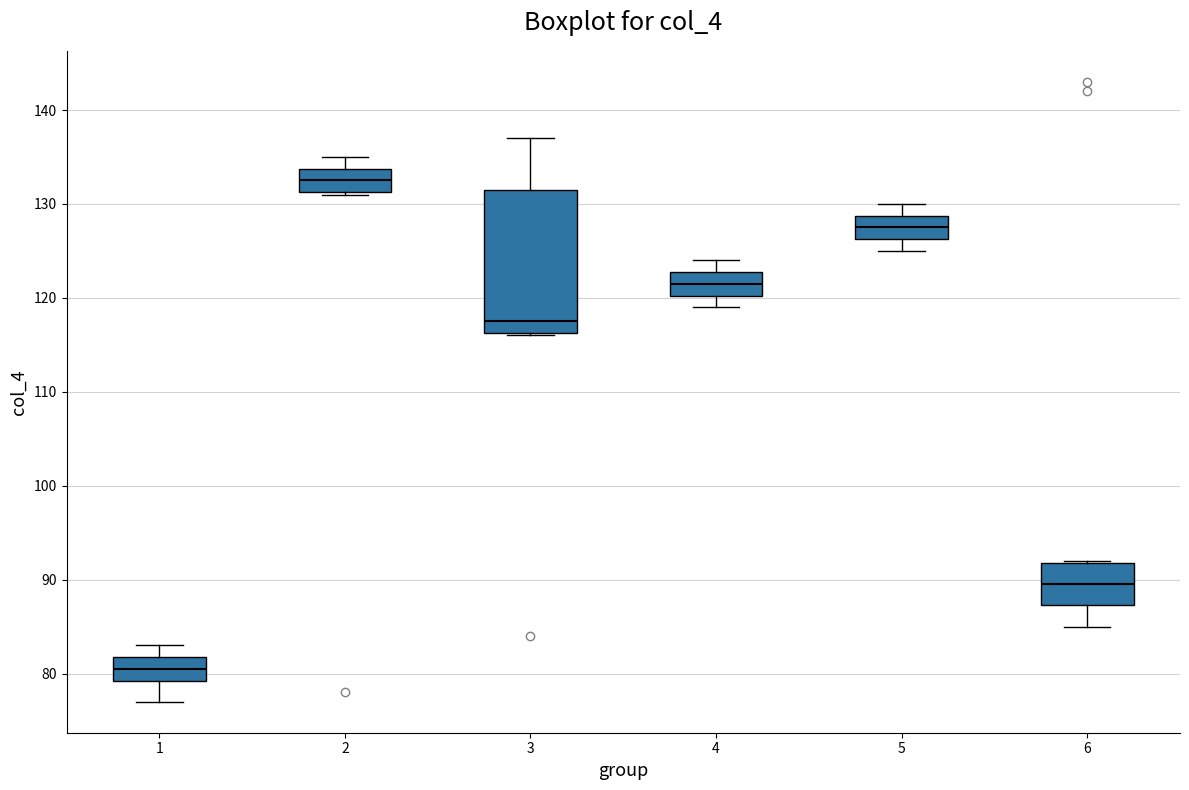

Reading left to right, read every box against the y-axis: the position of its median line, the range the box covers, and the ends of its whiskers. The values are not printed on the chart, so give them approximately, as read against the axis.

1: median 81, box 79 to 82, whiskers 77 to 83
2: median 133, box 131 to 134, whiskers 131 to 135
3: median 118, box 116 to 132, whiskers 116 to 137
4: median 122, box 120 to 123, whiskers 119 to 124
5: median 128, box 126 to 129, whiskers 125 to 130
6: median 90, box 87 to 92, whiskers 85 to 92